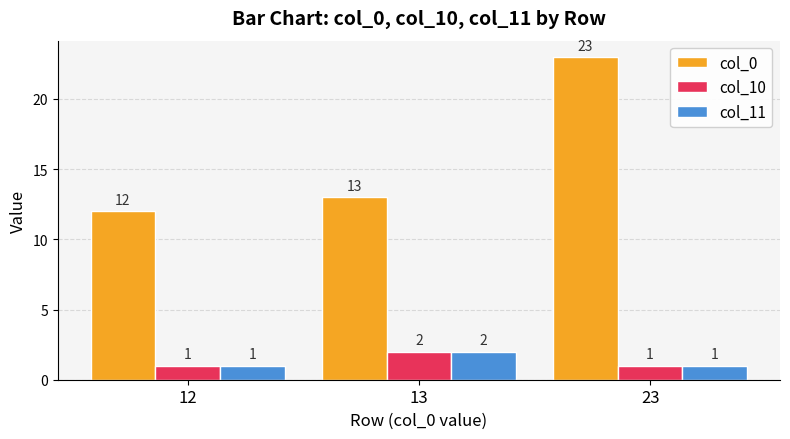

Count the col_10 values in the range 1 to 2.

3